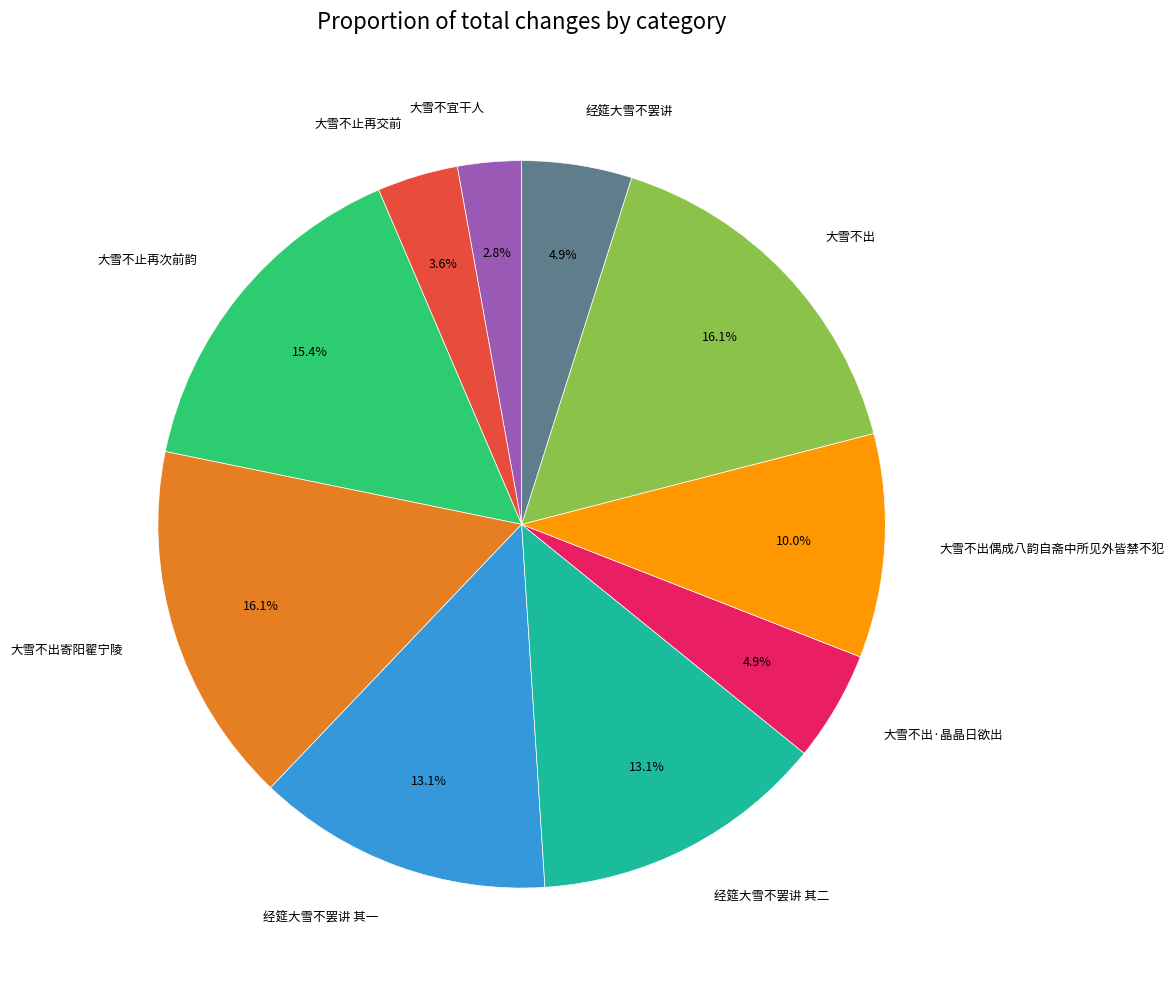

To the nearest percent, what is the difference between the 经筵大雪不罢讲 其二 and 大雪不止再次前韵 slice percentages?

2%